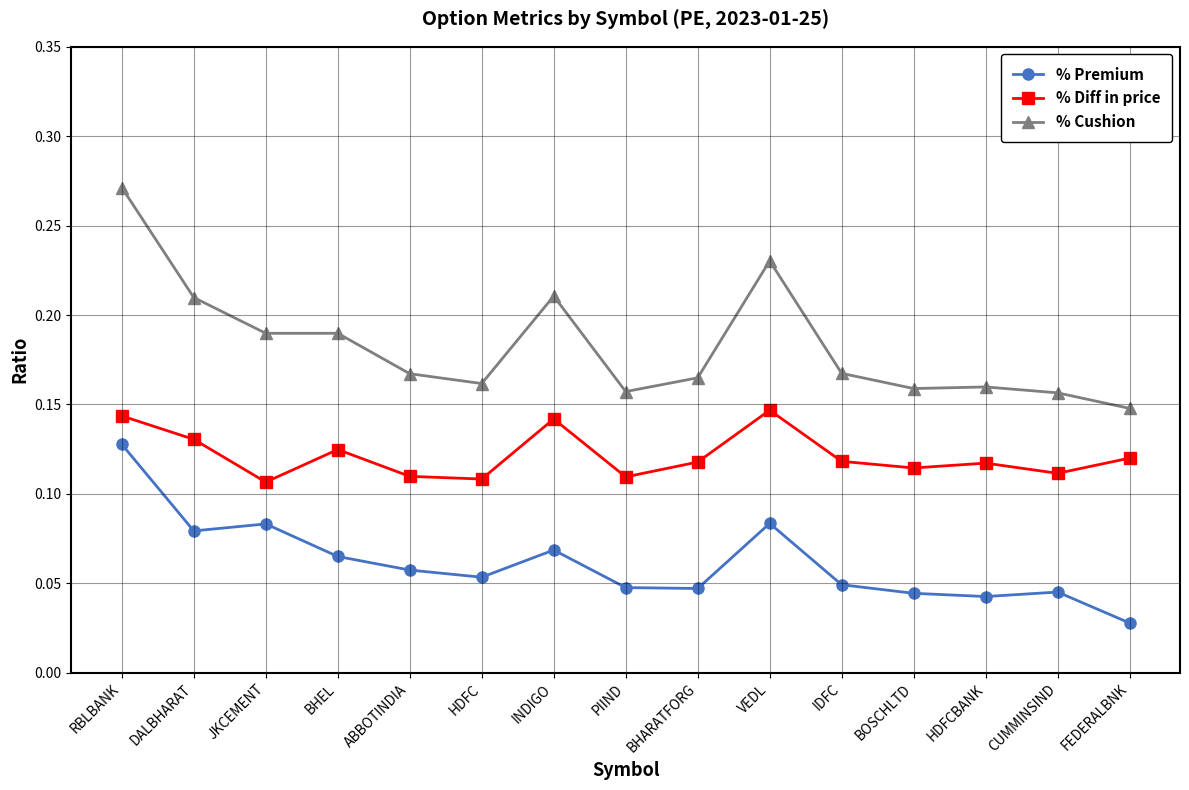

What position from the left is DALBHARAT?

2